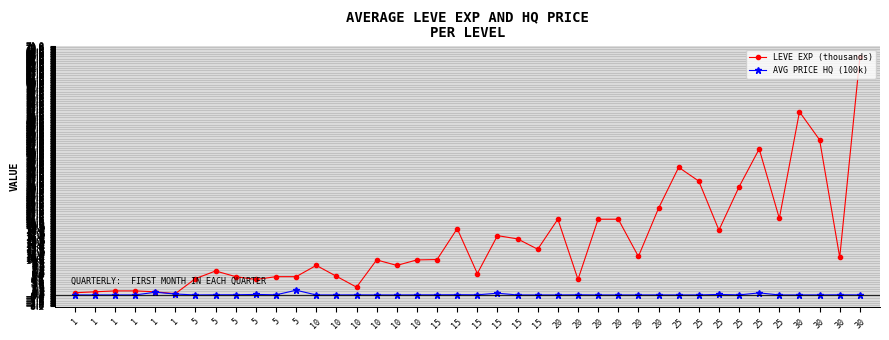

What is the sum of all AVG PRICE HQ (100k) values?

4.2